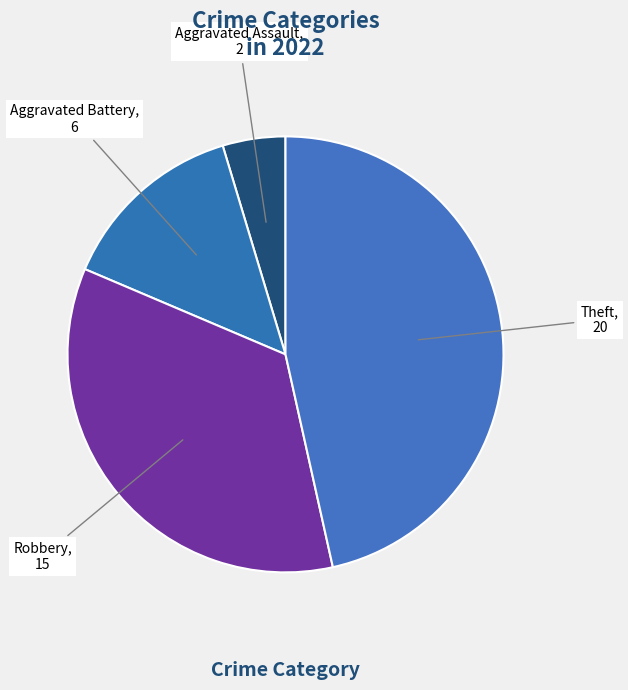

Count the number of slices in the pie.

4